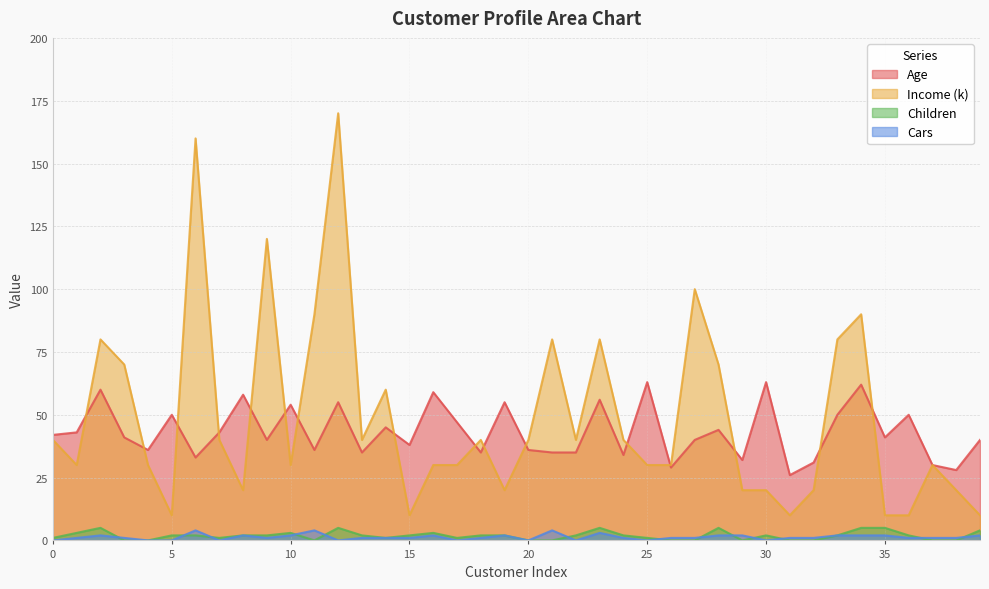

Which has a higher value, 14 or 0?

14